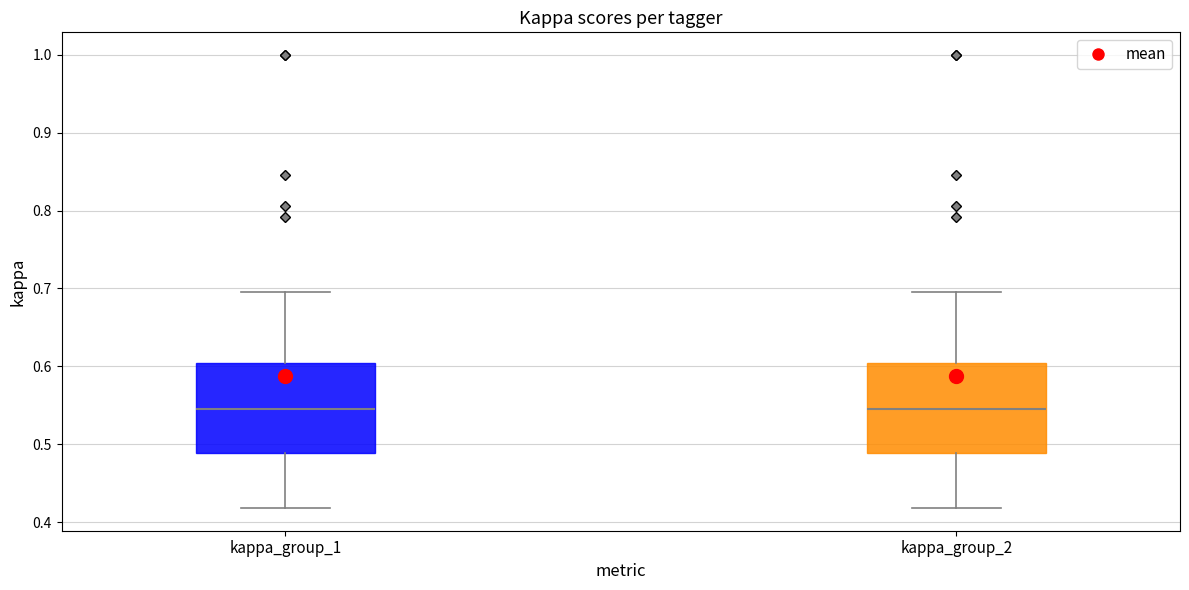

Where is the lower edge of the box for kappa_group_2 on the y-axis? The values are not printed on the chart, so give them approximately, as read against the axis.

0.49